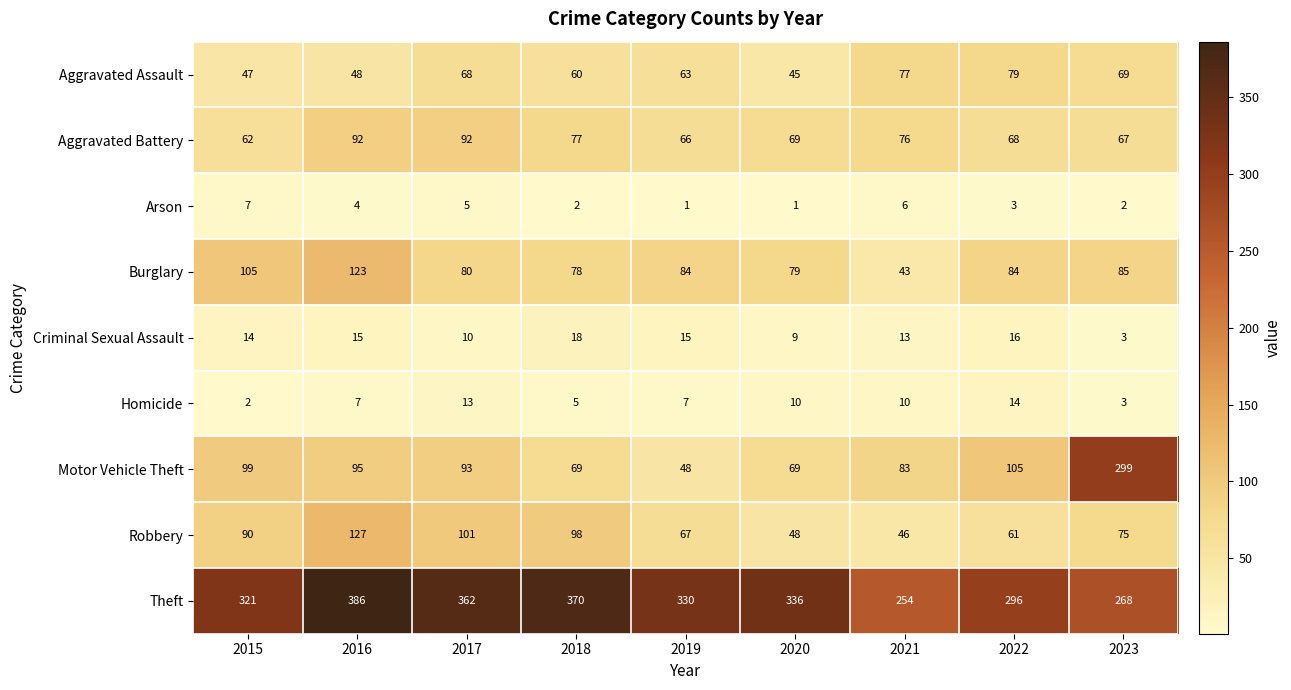

What is the sum of the Arson values at 2017 and 2016?

9